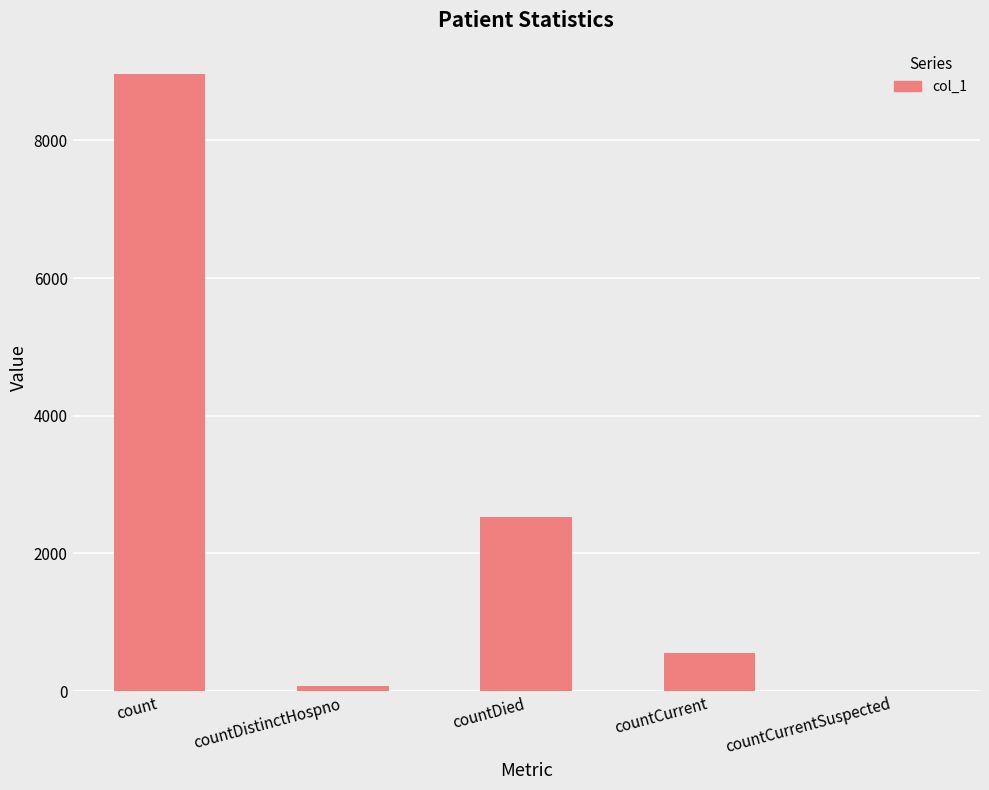

What is the sum of all values?

12120